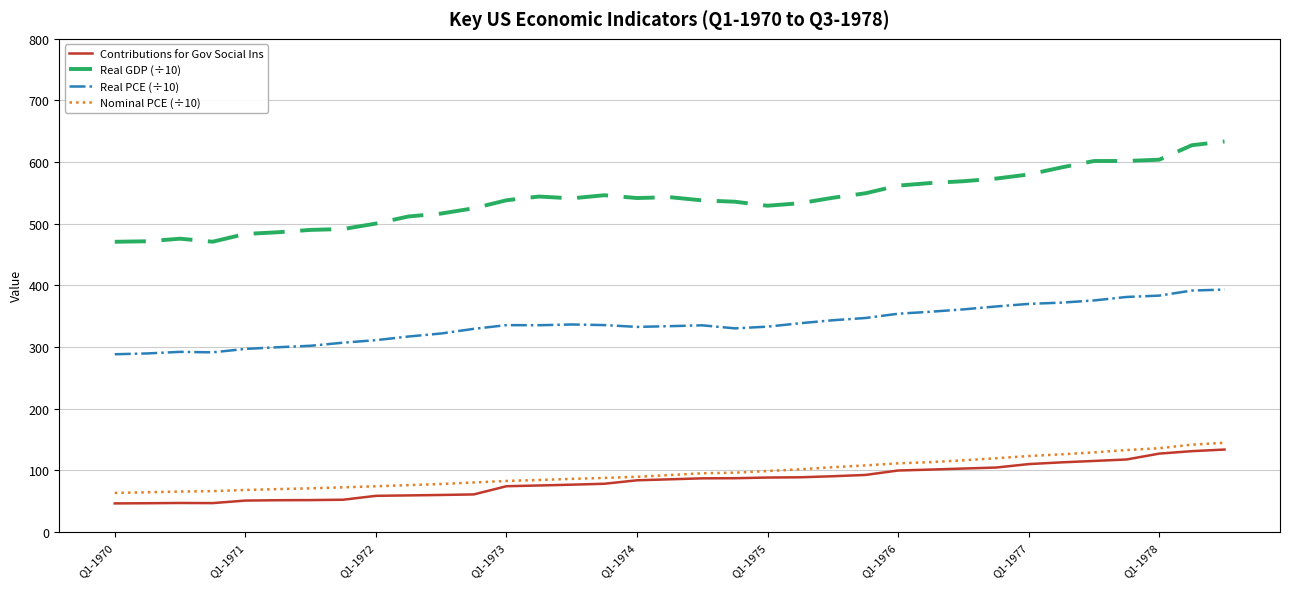

Which series has the largest total across all categories?

Real GDP (÷10)